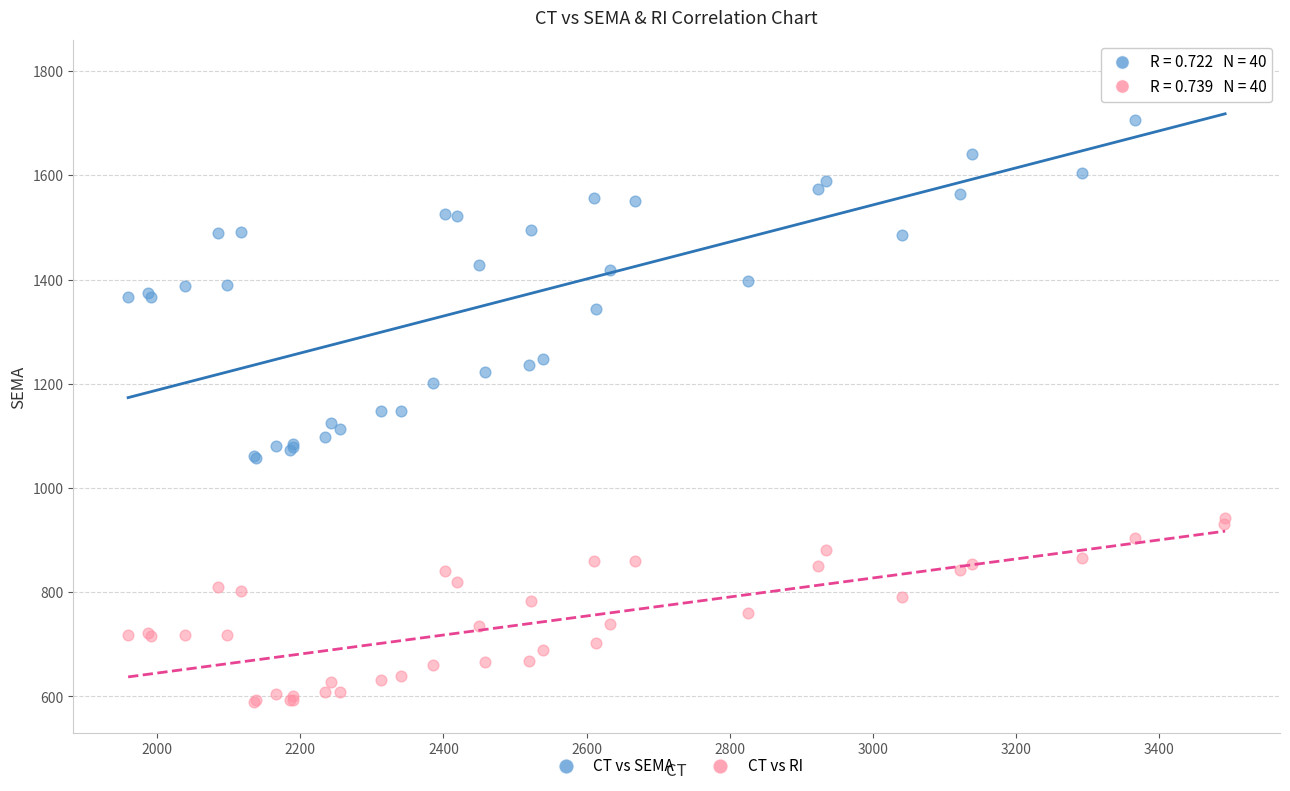

Which series contains the highest Y value?

CT vs SEMA